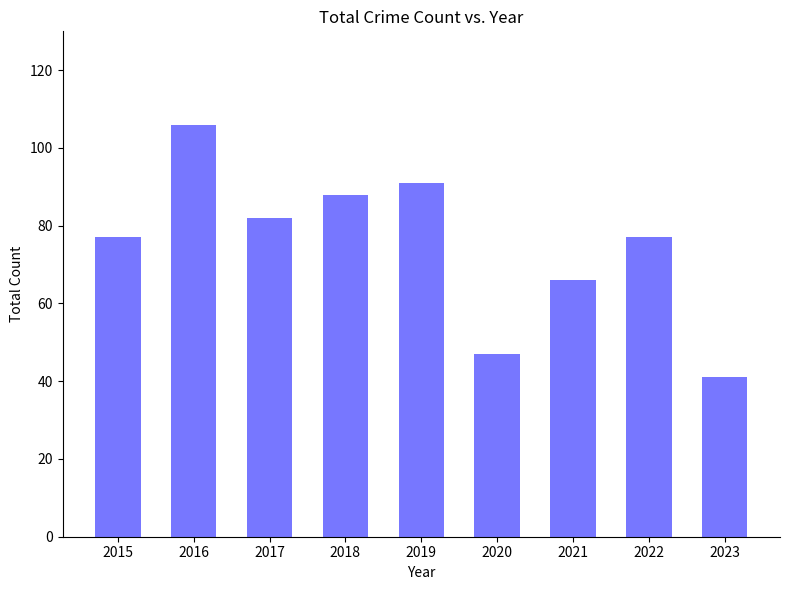

True or false: the data shows 38 at 2016.

False